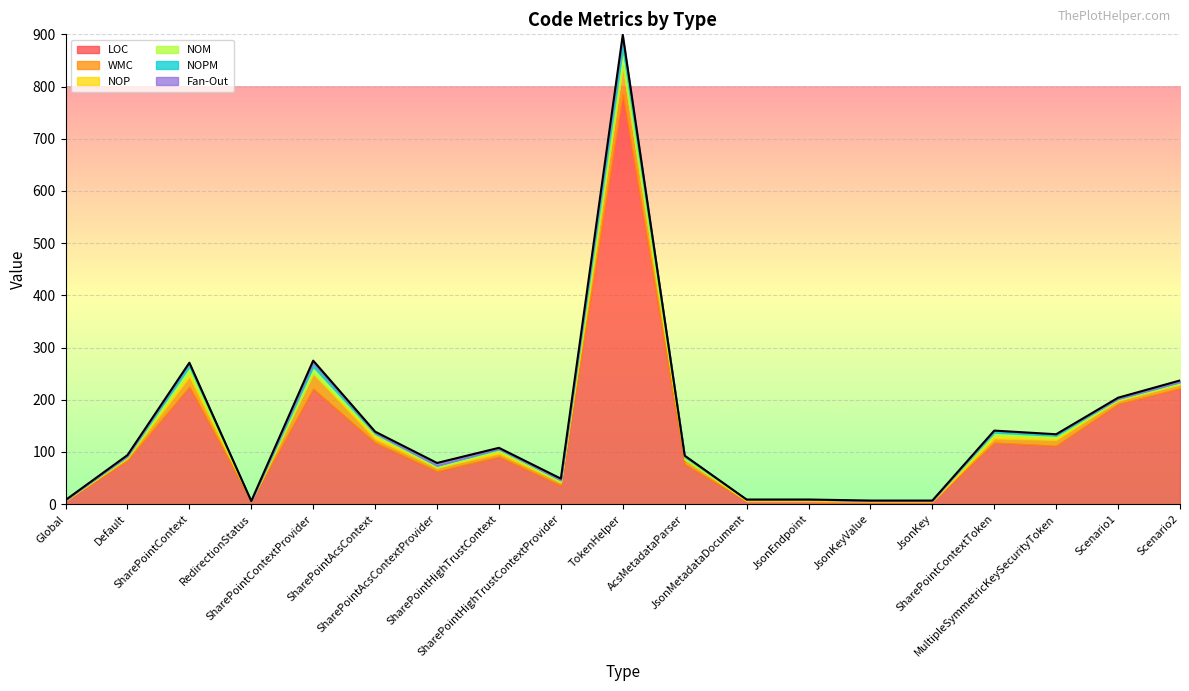

At how many categories does at least one series exceed 443?

1